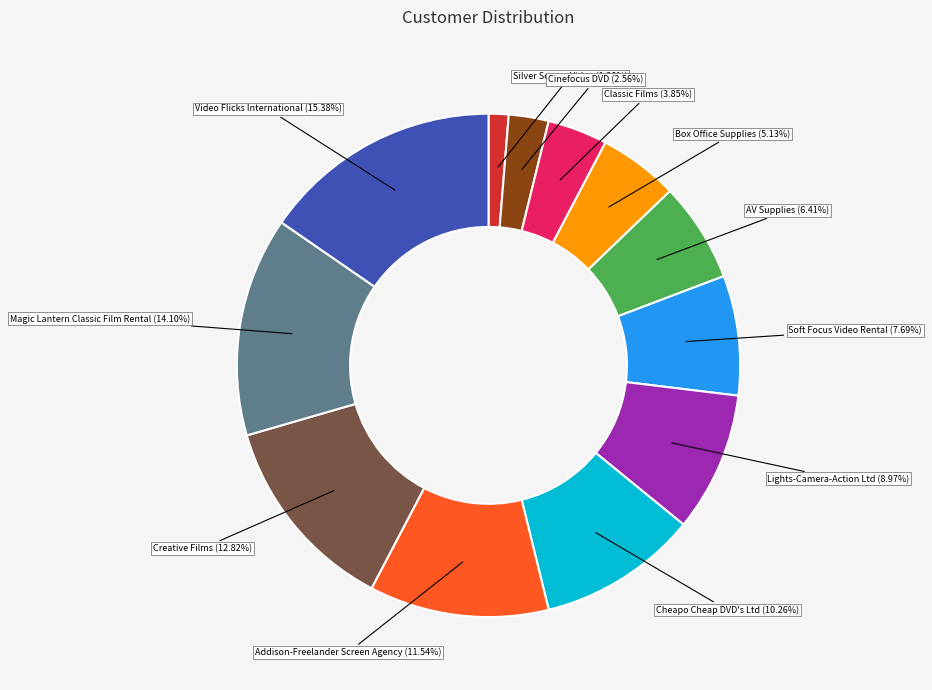

True or false: Video Flicks International accounts for 15% of the total.

True